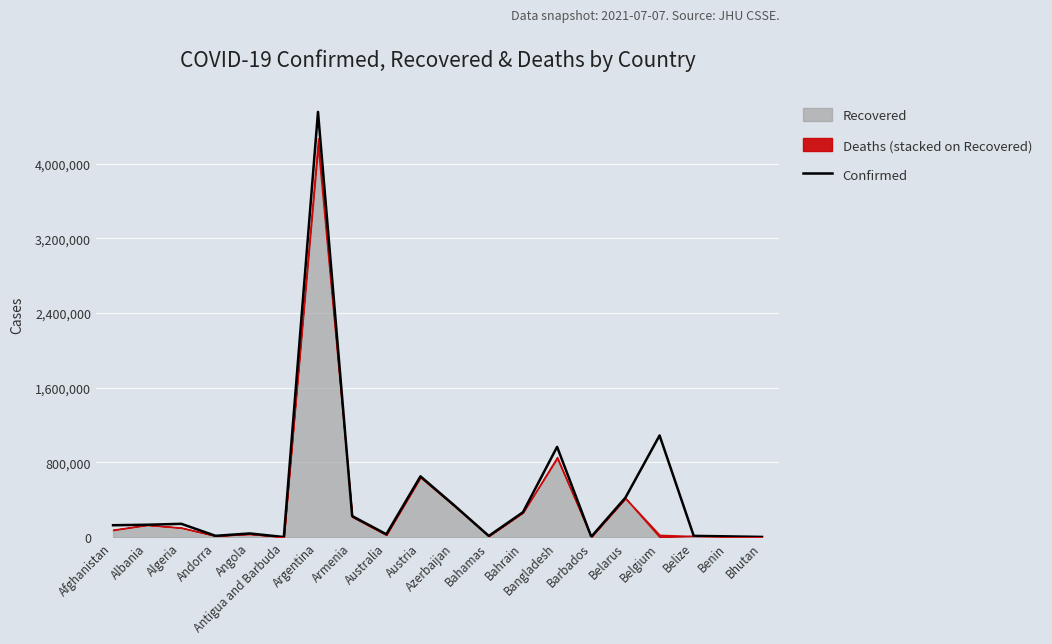

List the labels in order of value, largest first.

Argentina, Belgium, Bangladesh, Austria, Belarus, Azerbaijan, Bahrain, Armenia, Algeria, Albania, Afghanistan, Angola, Australia, Andorra, Belize, Bahamas, Benin, Barbados, Bhutan, Antigua and Barbuda